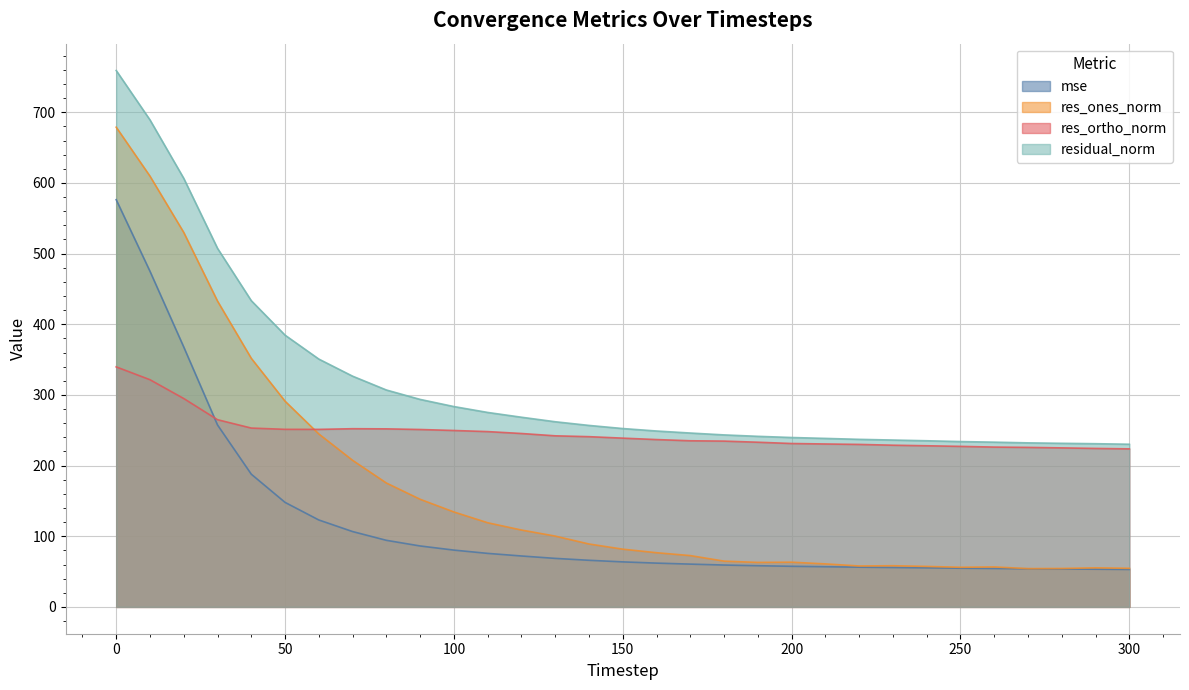

What is the sum of all res_ortho_norm values?

7637.6